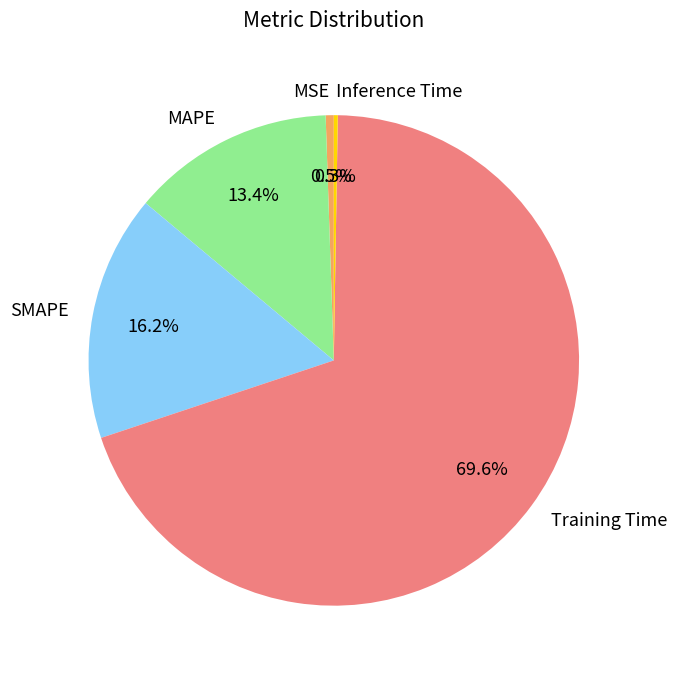

What is the largest slice in the pie chart?

Training Time